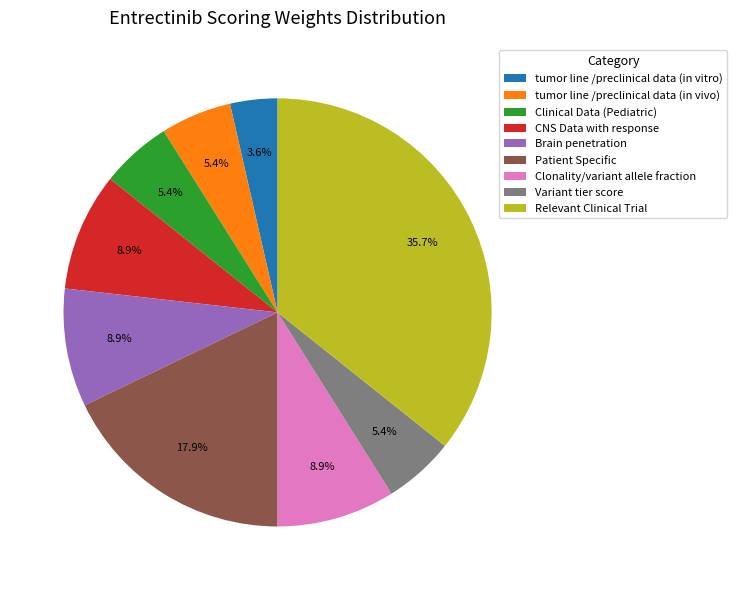

Is the sum of Brain penetration and CNS Data with response greater than half?

No